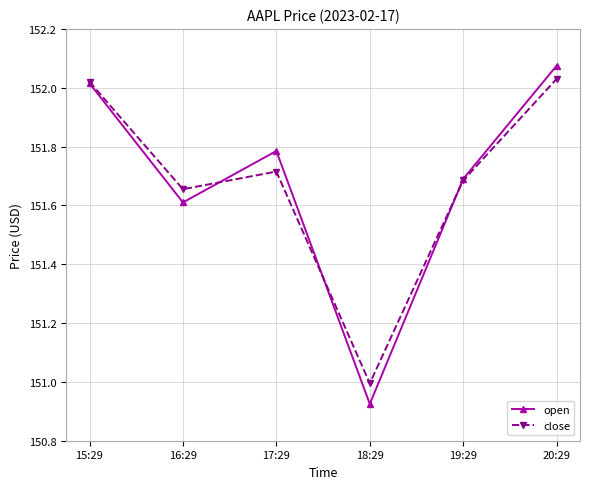

Which category has the highest value across all series?

20:29